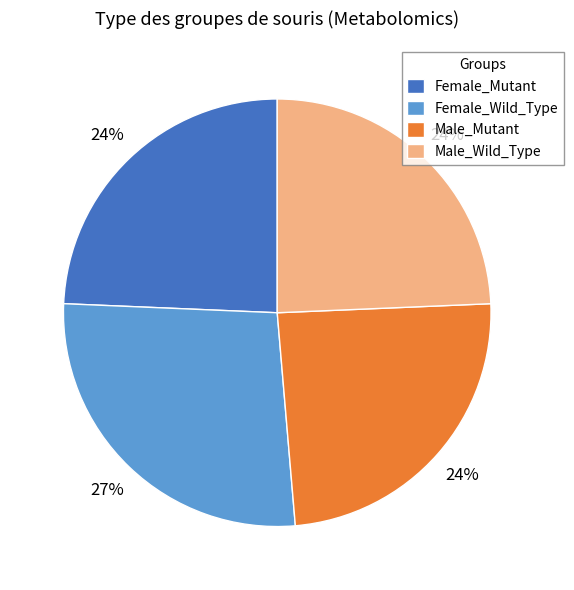

The Female_Wild_Type slice represents 27% of the pie. True or false?

True